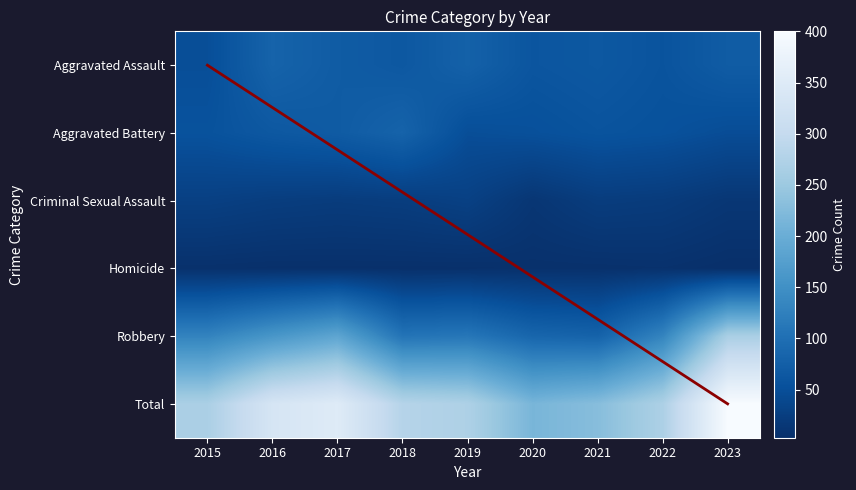

Is it true that Total equals 80 at 2019?

False